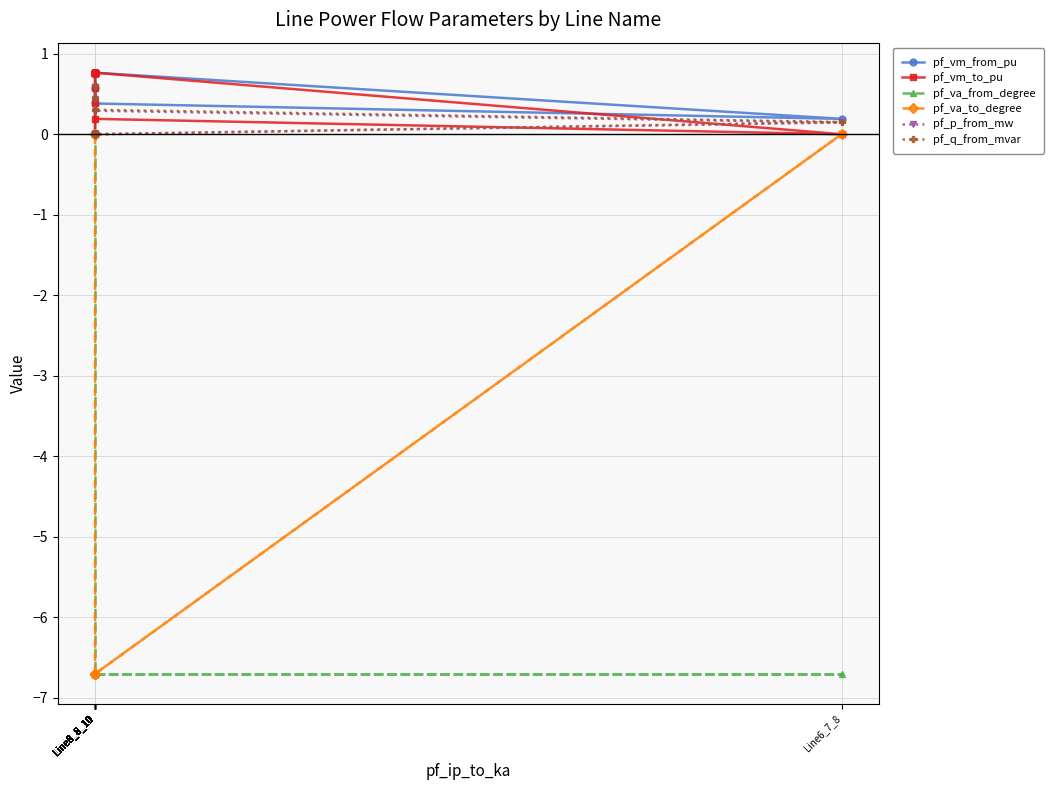

True or false: pf_vm_to_pu and pf_va_from_degree cross at least once.

False